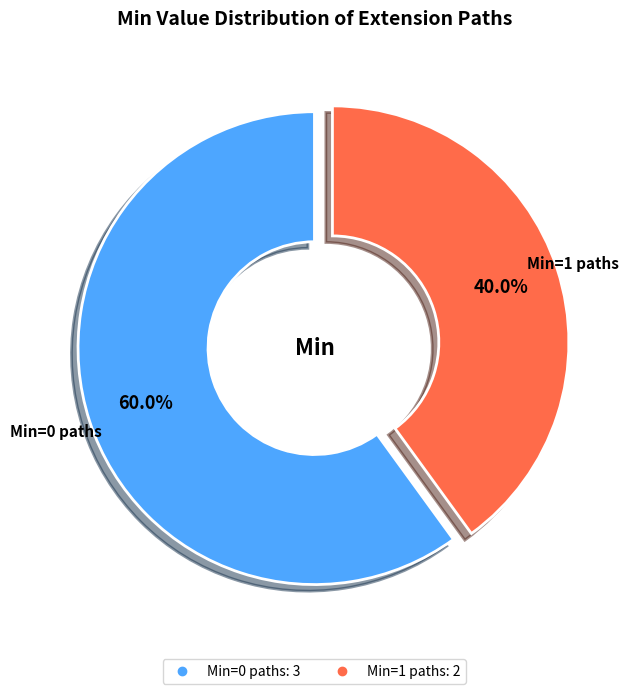

Is there any slice that represents more than half of the pie?

Yes